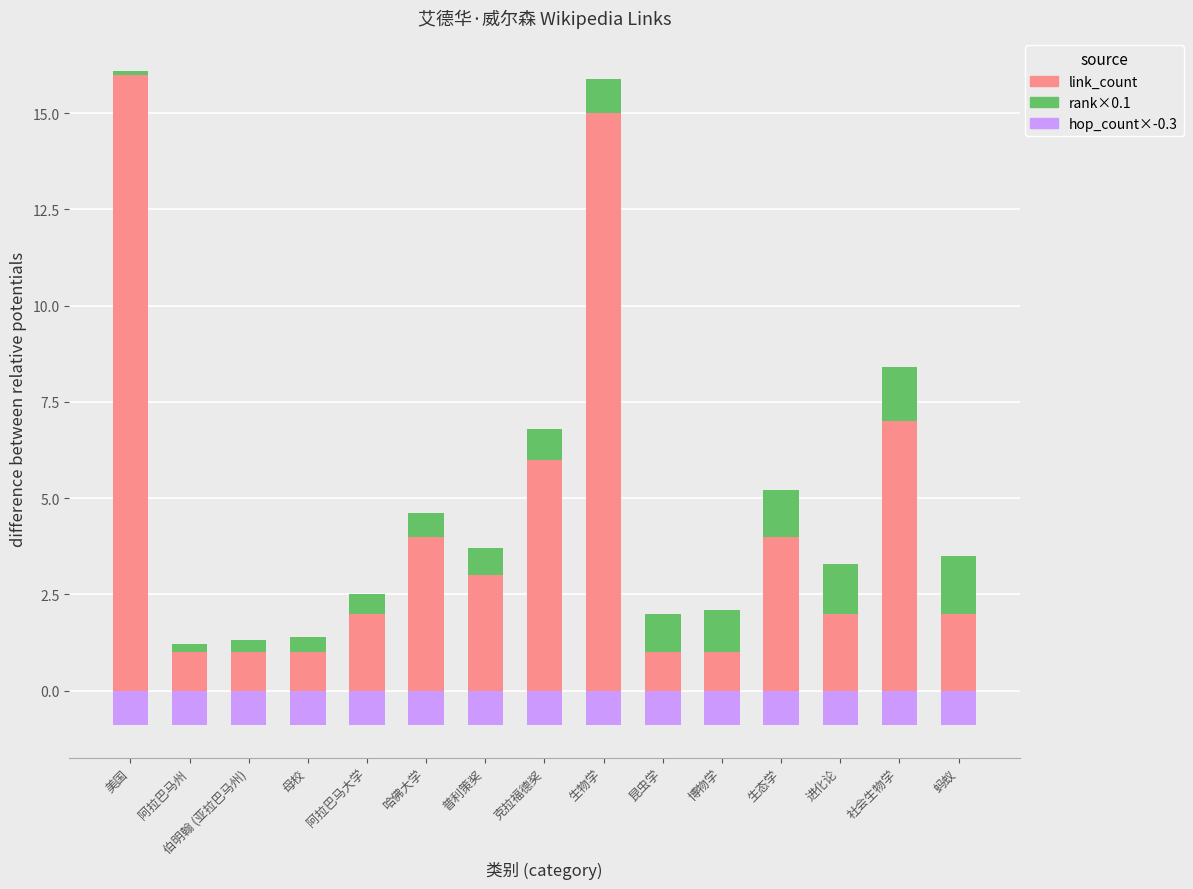

What is the sum of all link_count values?

66.0